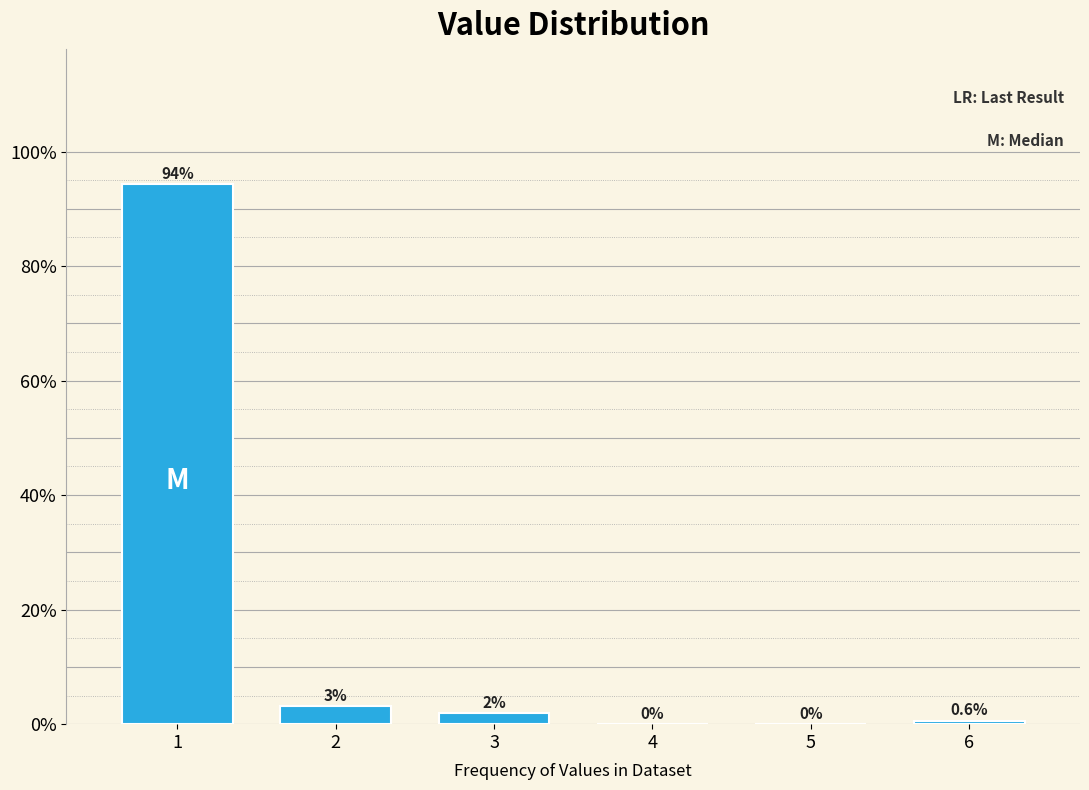

What is the sum of all values?

100.0